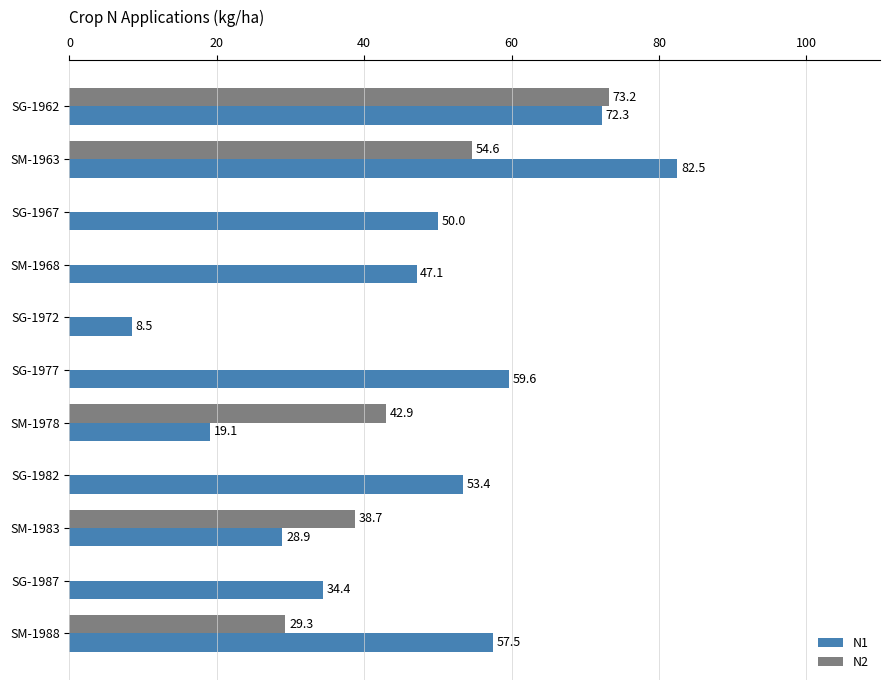

What are all the series names shown in the legend?

N1, N2